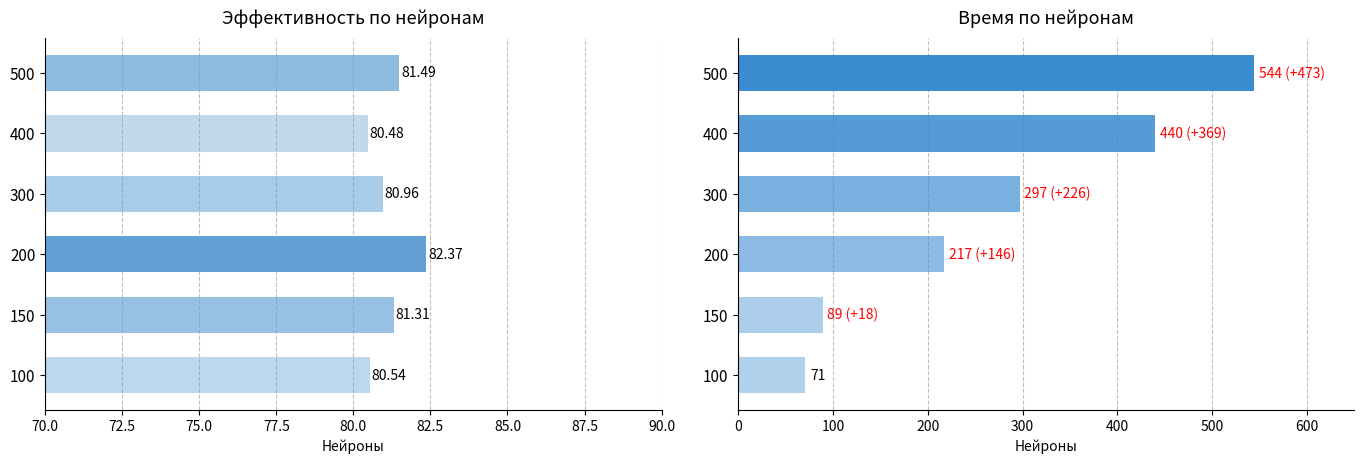

What is the minimum value for Время?

71.0